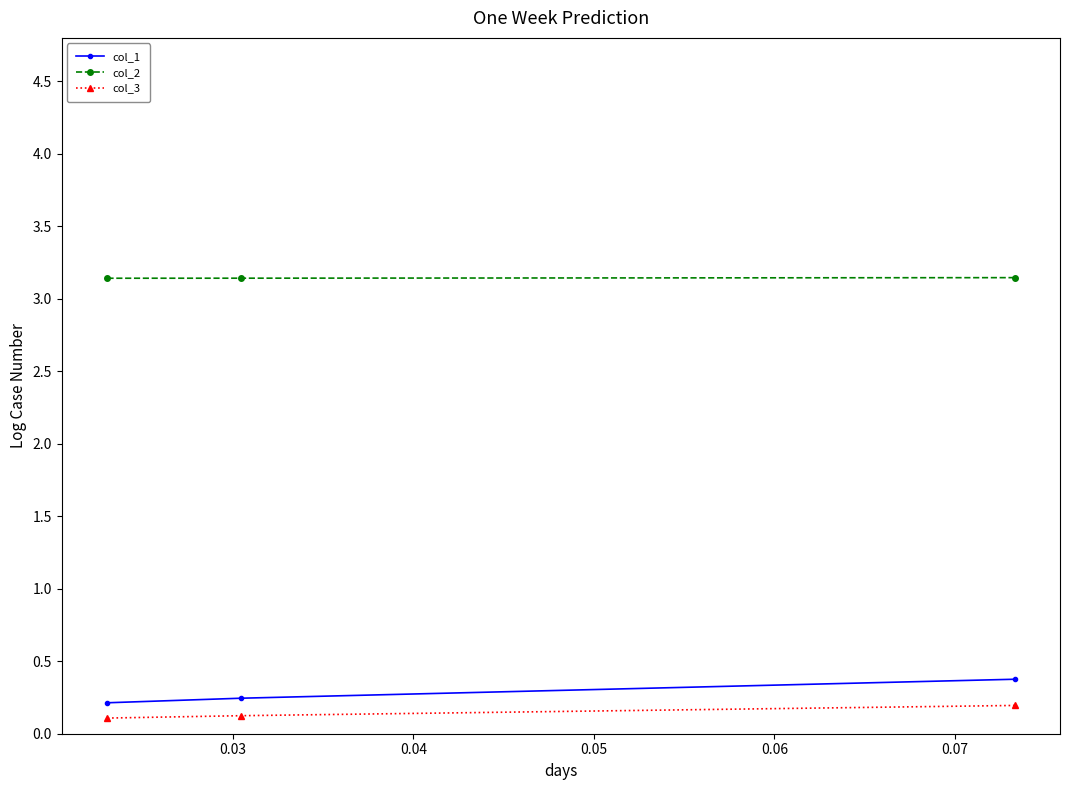

At how many categories does at least one series exceed 1?

3